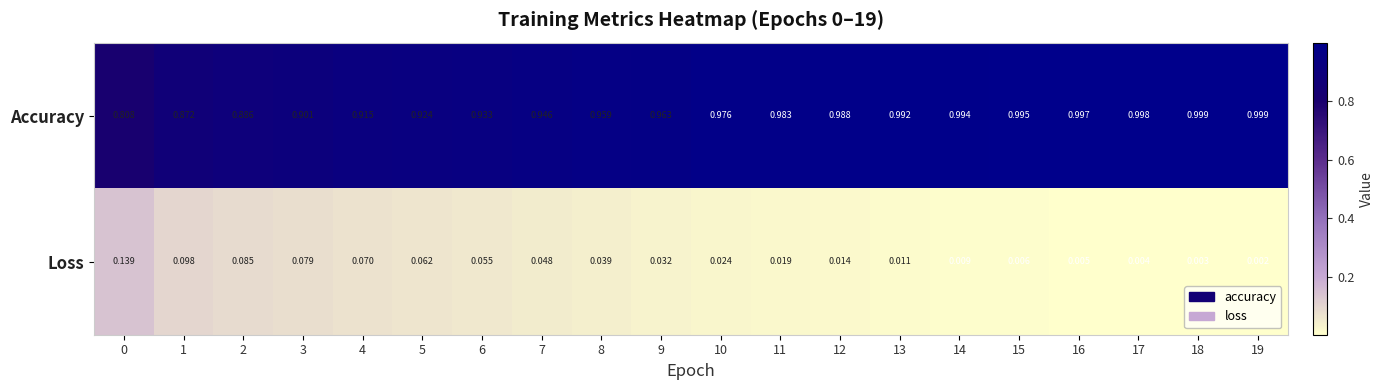

Which series has the largest total across all categories?

Accuracy